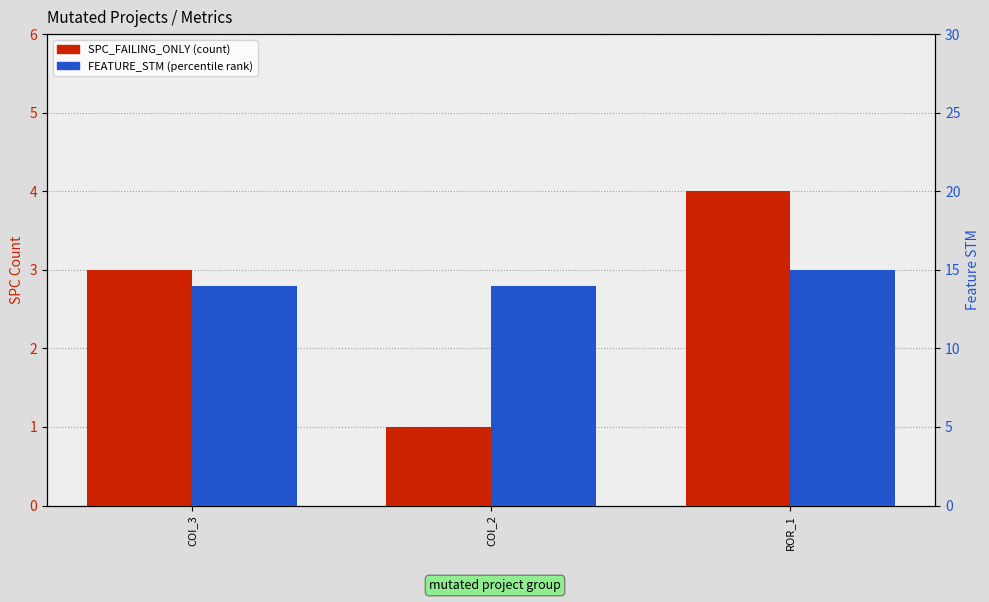

Between ROR_1 and COI_3, which is larger?

ROR_1